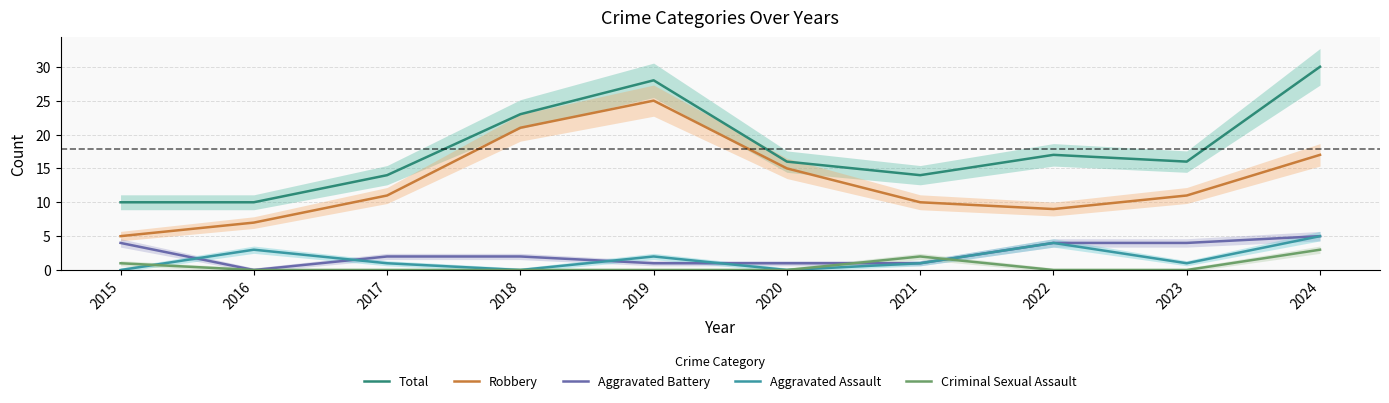

Count the number of categories in the chart.

10